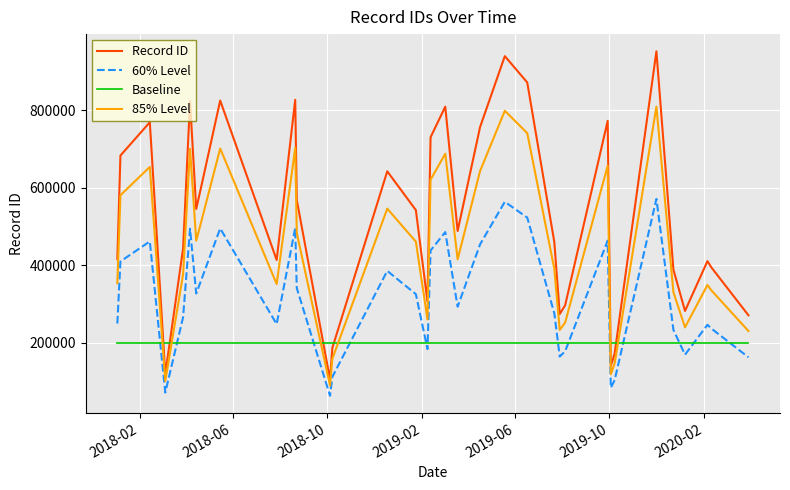

List the series in order of their overall mean, highest first.

Record ID, 85% Level, 60% Level, Baseline